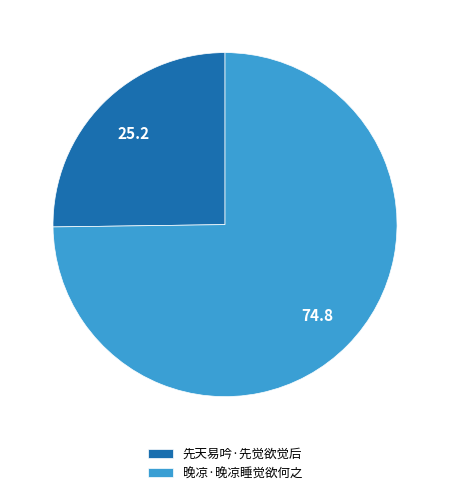

What is the ratio of the value at 晚凉·晚凉睡觉欲何之 to the value at 先天易吟·先觉欲觉后?

3.0